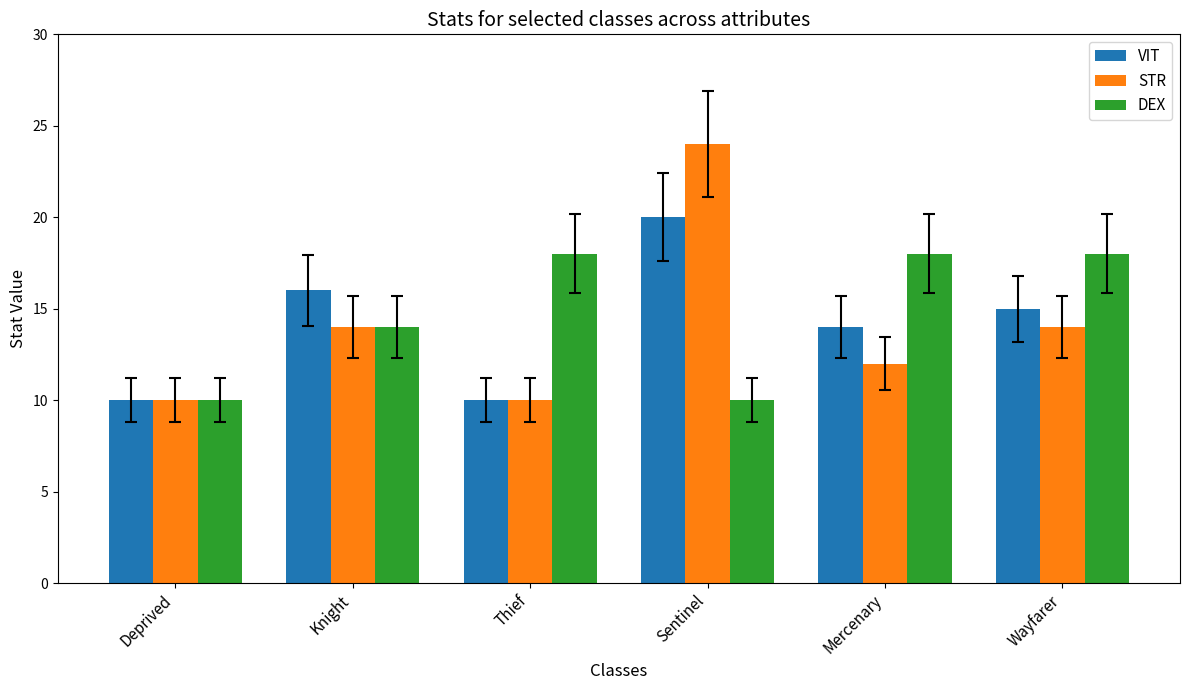

Between Thief and Wayfarer, which series saw the biggest shift?

VIT